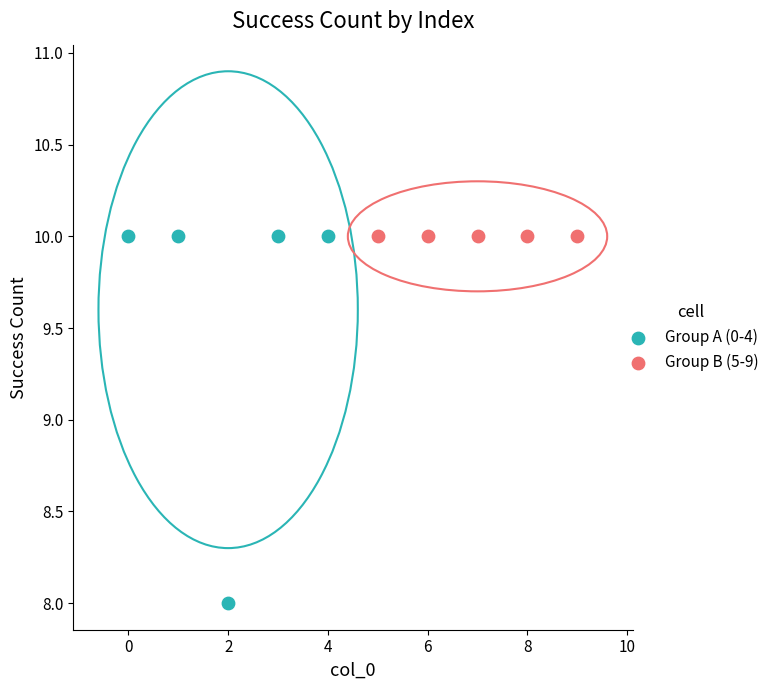

What are all the series names shown in the legend?

Group A (0-4), Group B (5-9)